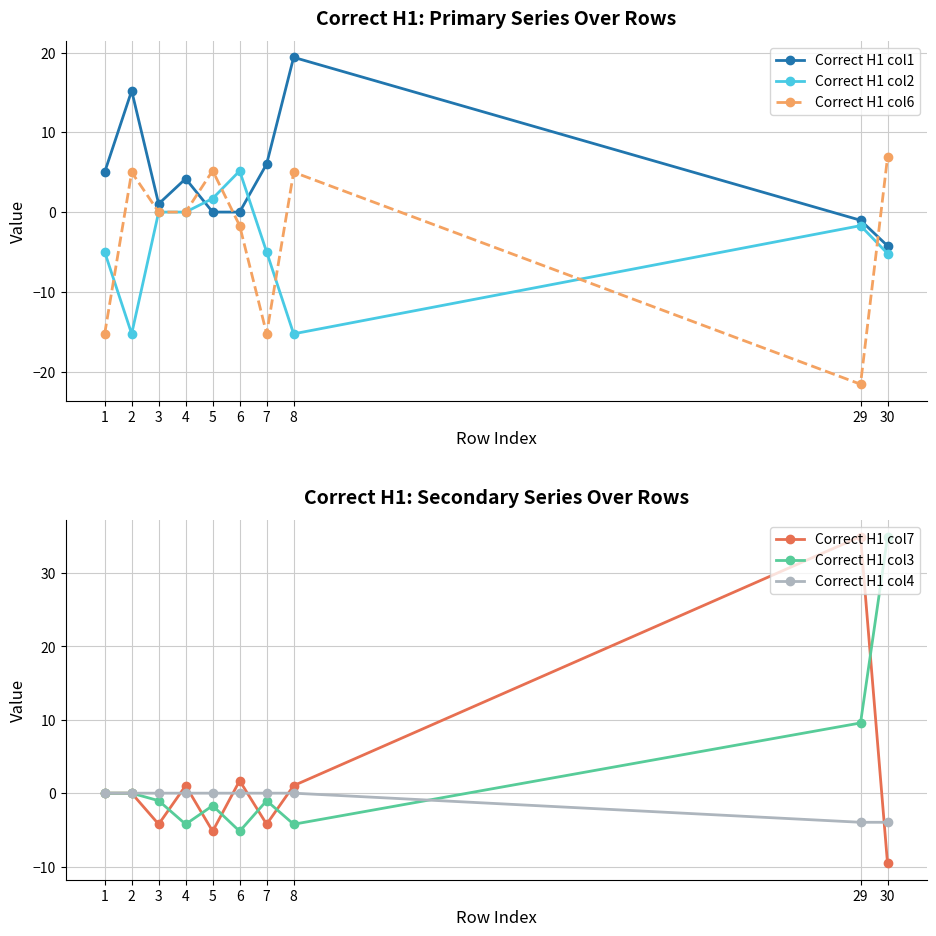

What is the difference between the Correct H1 col6 values at 3 and 30?

6.8